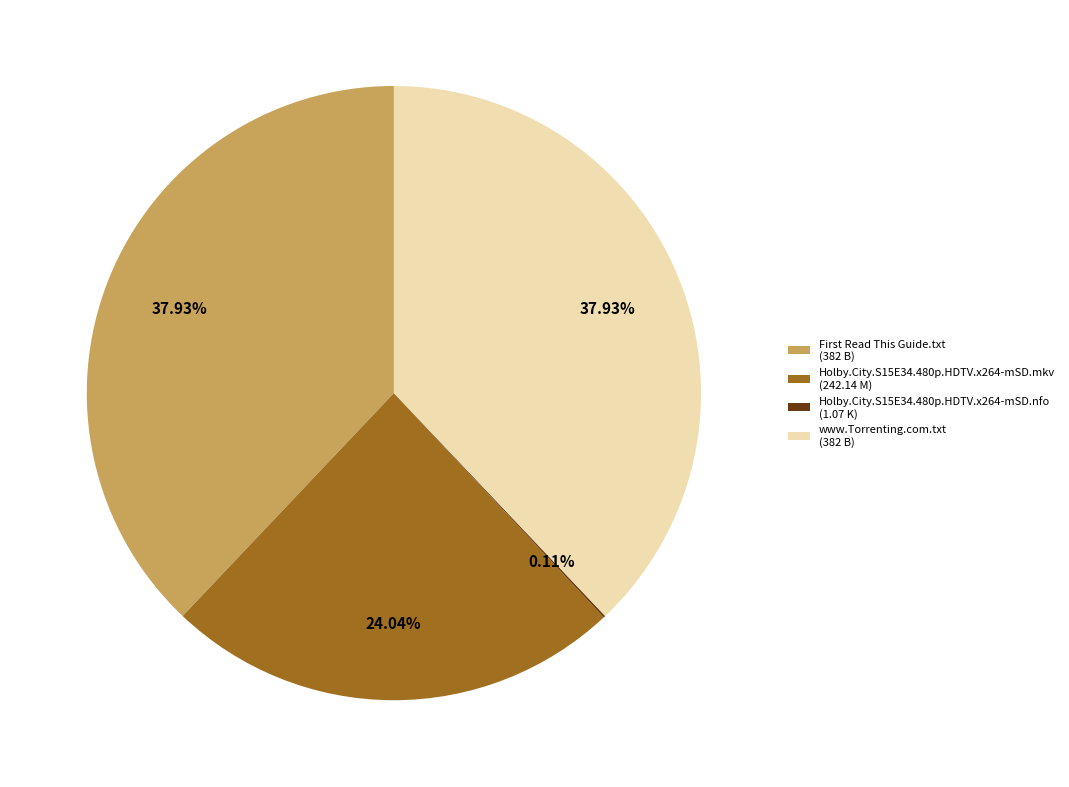

The Holby.City.S15E34.480p.HDTV.x264-mSD.mkv slice represents 24% of the pie. True or false?

True